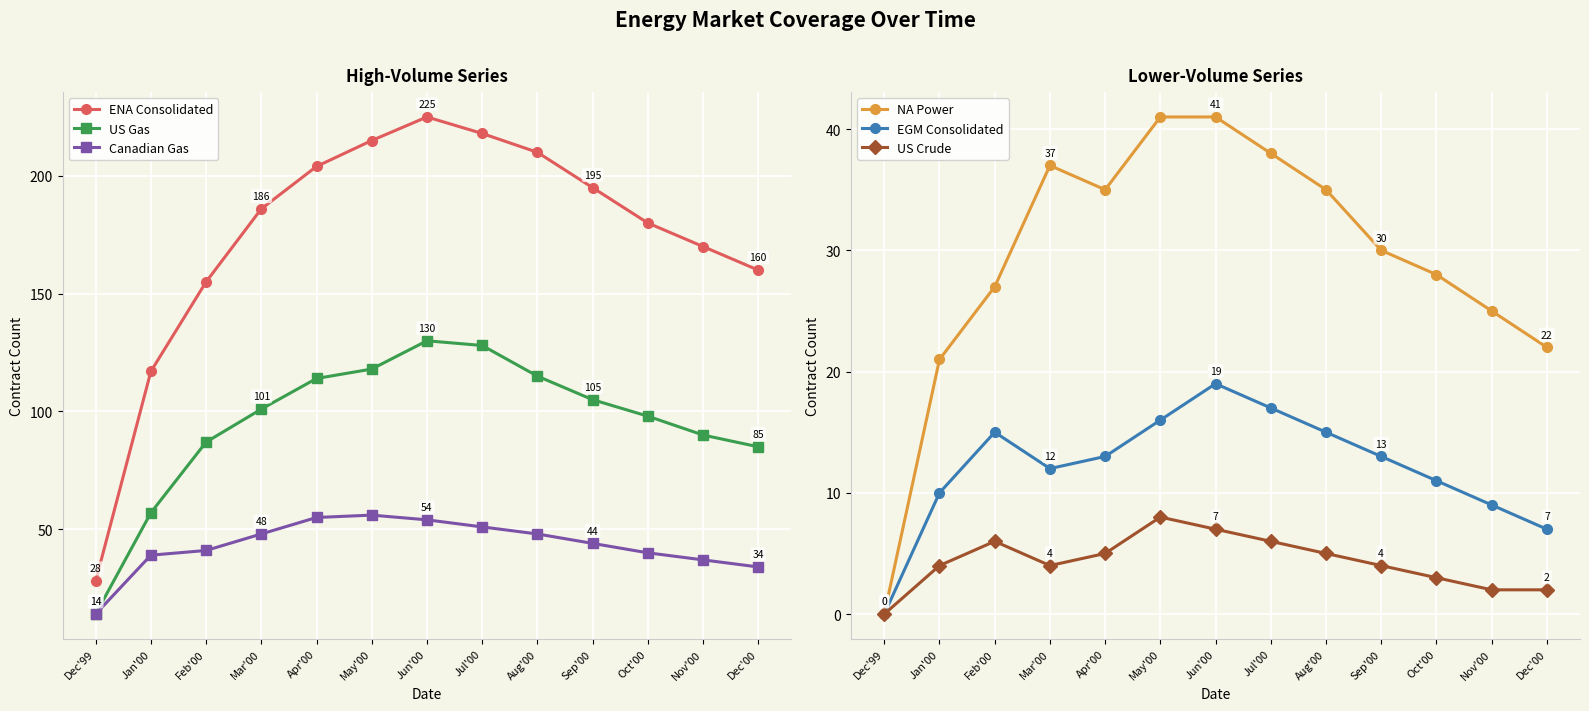

What is the label of the 13th point from the left?

Dec'00